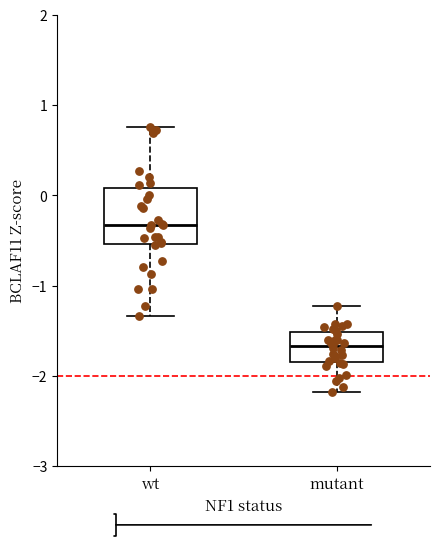

Which box's median line is the lowest?

mutant